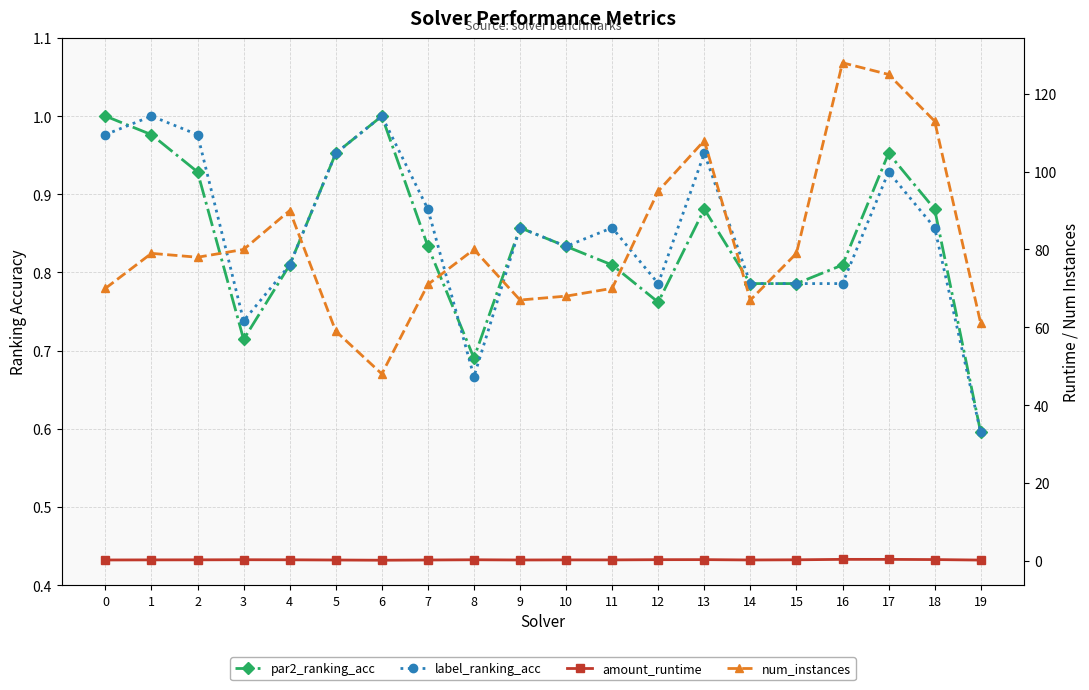

The value of label_ranking_acc at 10 is 1.4. True or false?

False